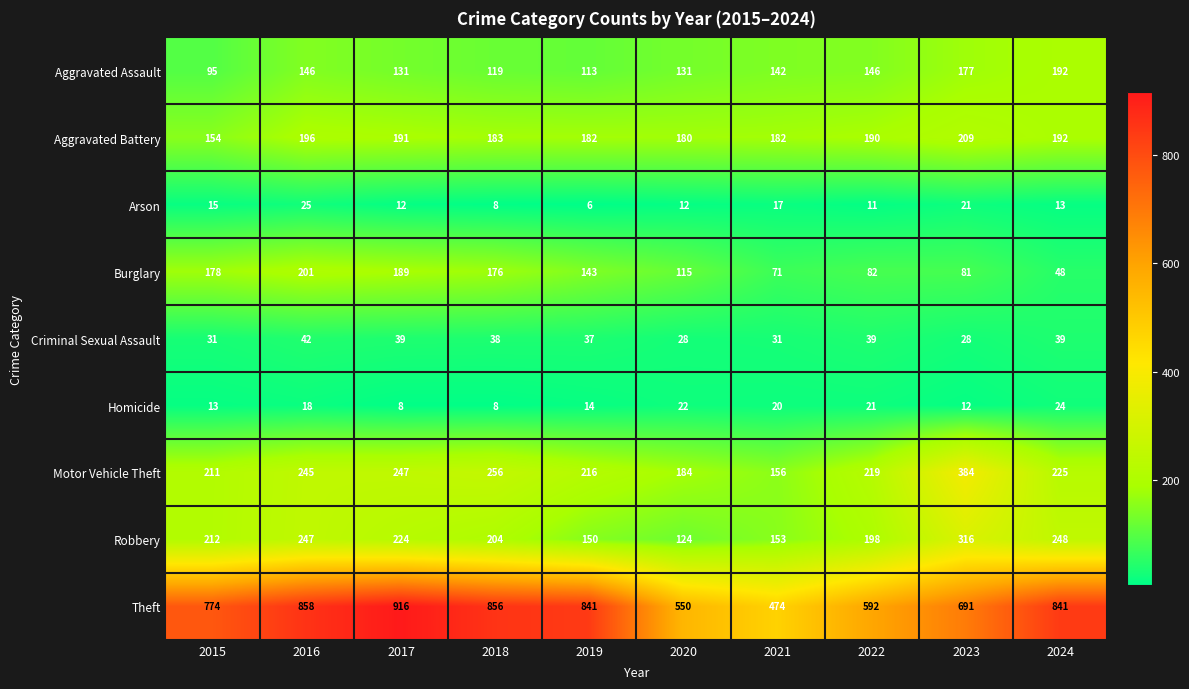

Rank the series by their maximum value, from highest to lowest.

Theft, Motor Vehicle Theft, Robbery, Aggravated Battery, Burglary, Aggravated Assault, Criminal Sexual Assault, Arson, Homicide